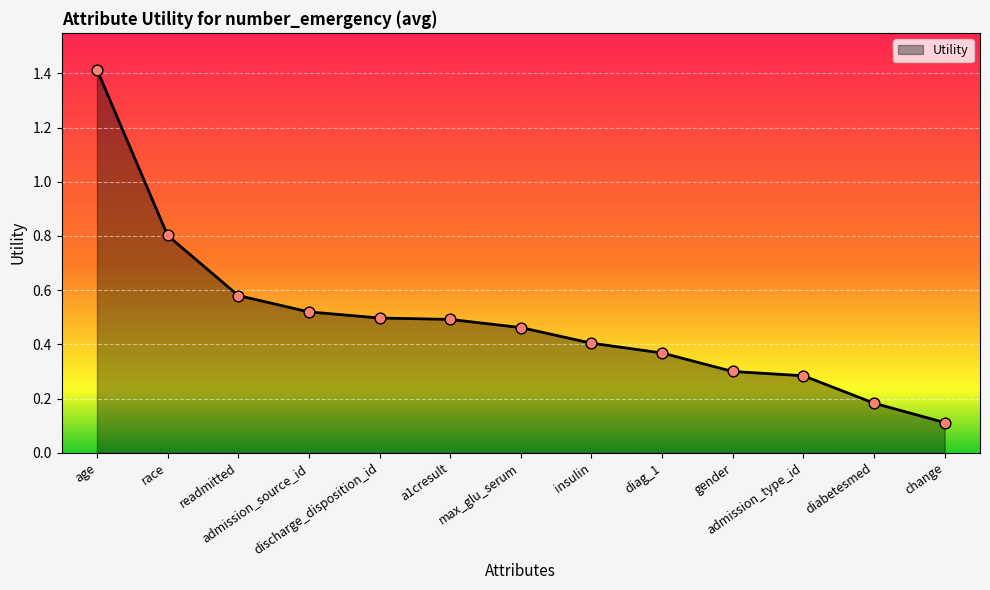

Which has a higher value, a1cresult or admission_source_id?

admission_source_id